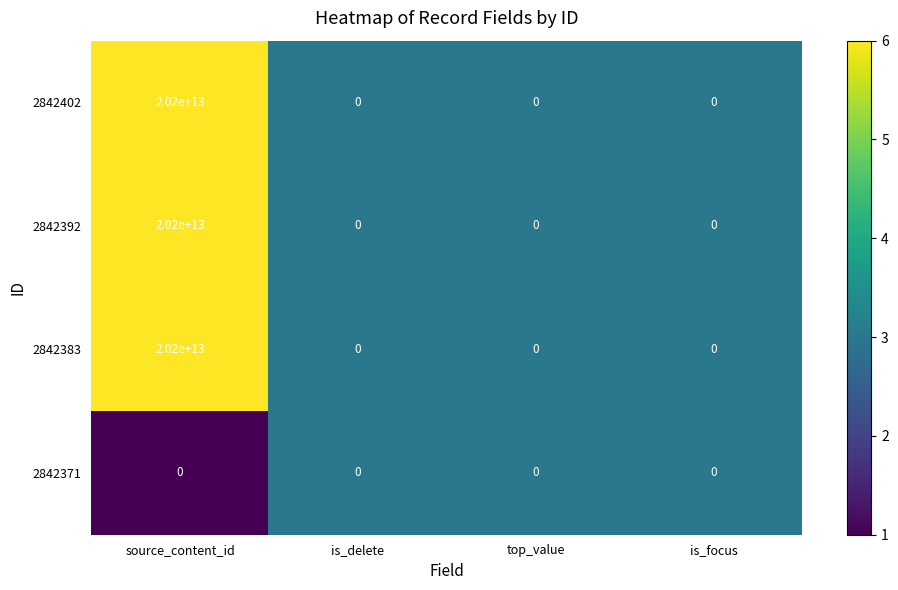

At which category is the sum across all series the highest?

source_content_id